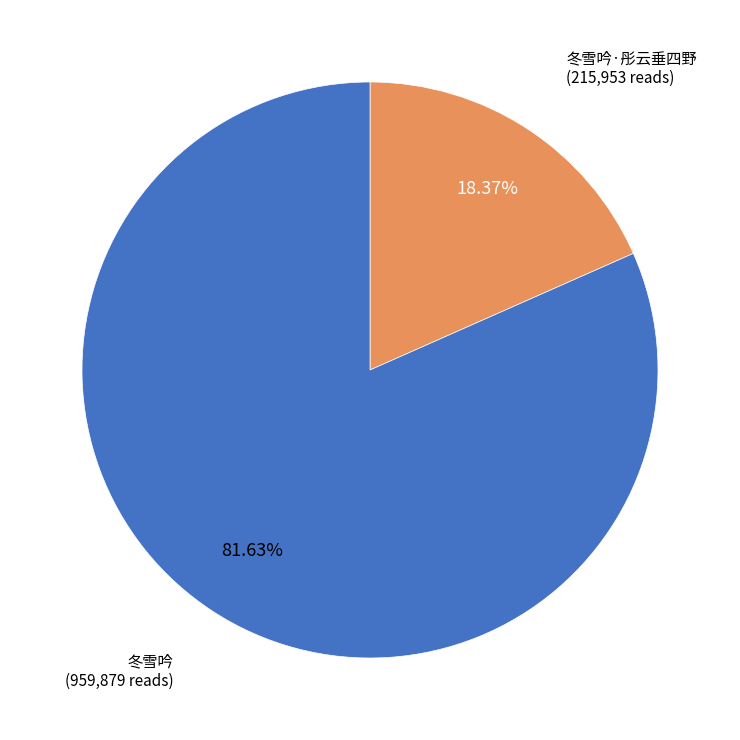

To the nearest percent, what is the combined percentage of 冬雪吟·彤云垂四野 and 冬雪吟?

100%